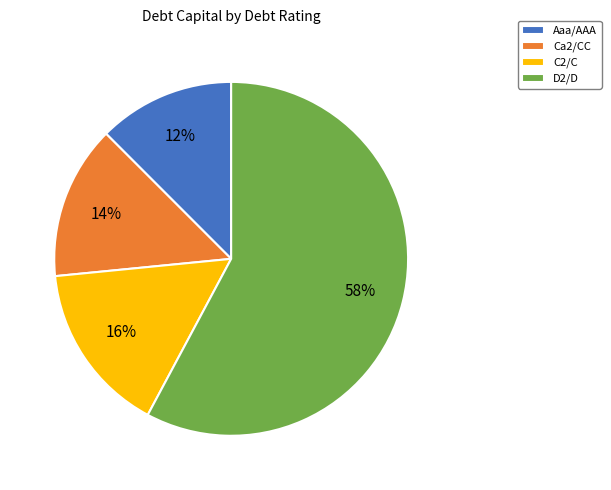

Is it true that Aaa/AAA is 1% of the pie?

False